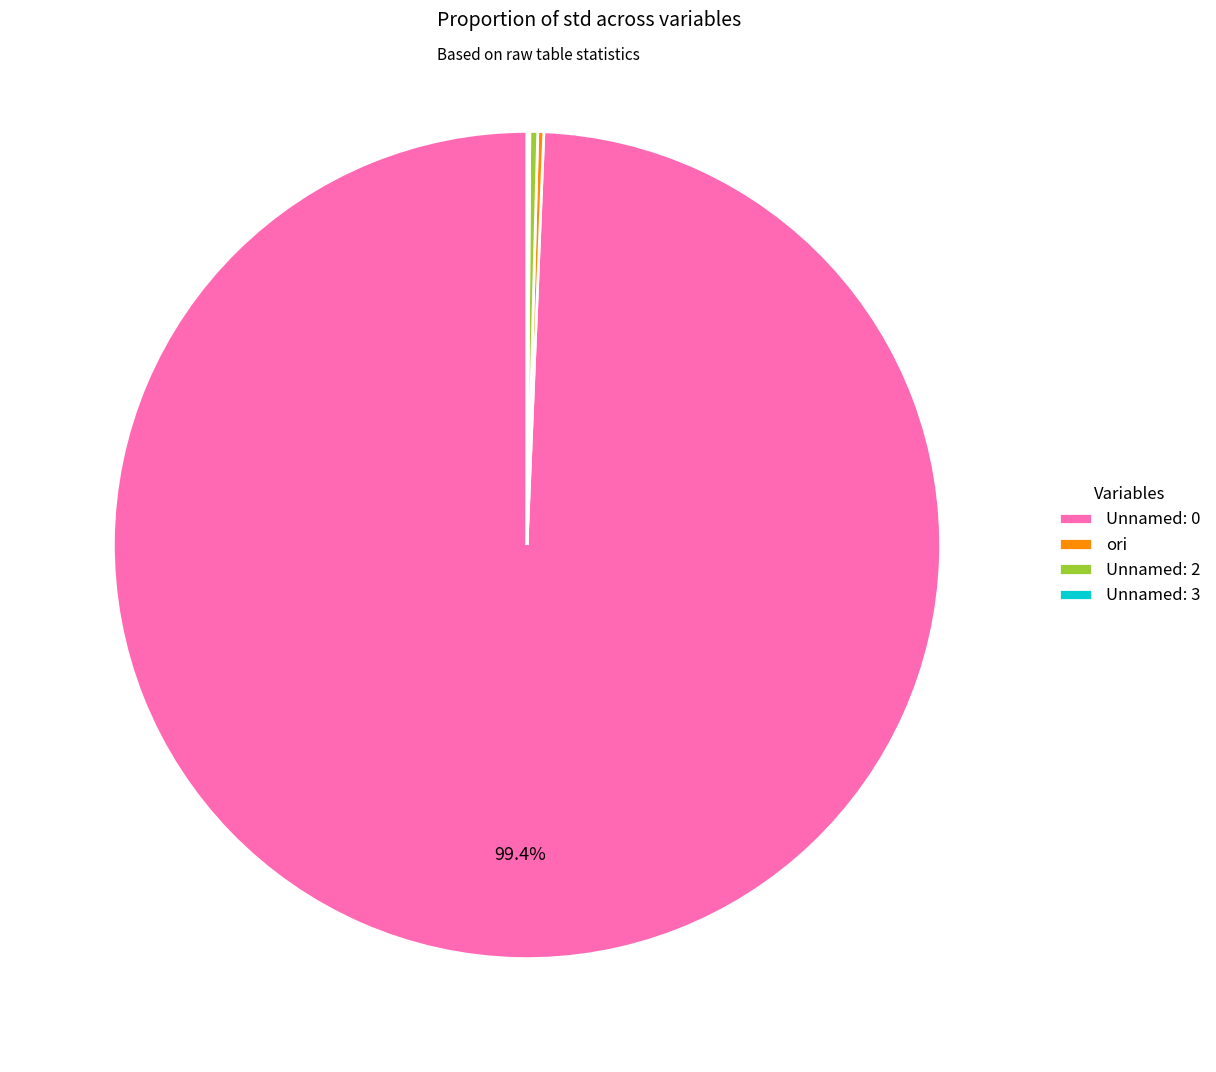

Is there any slice that represents more than half of the pie?

Yes